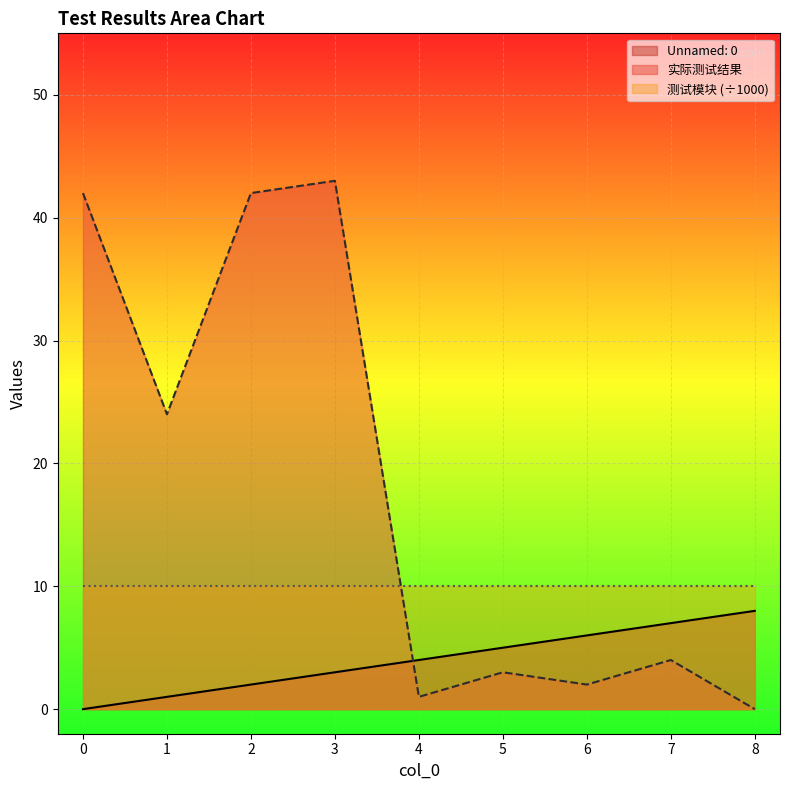

True or false: Unnamed: 0 and 实际测试结果 intersect in this chart.

True